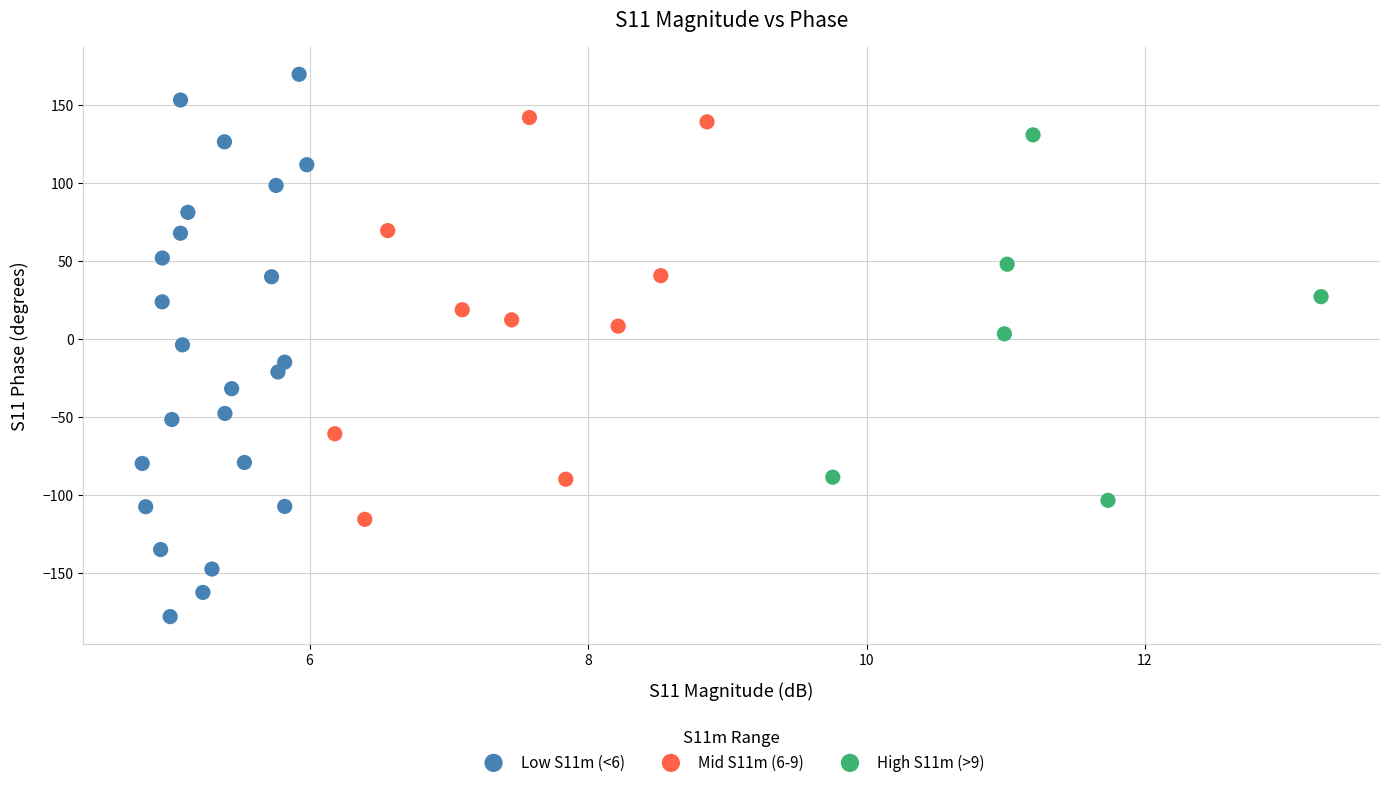

Which series has the largest Y range (max minus min)?

Low S11m (<6)